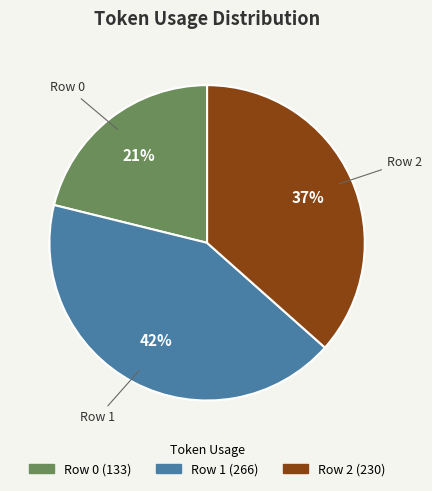

Which slice is the smallest?

Row 0